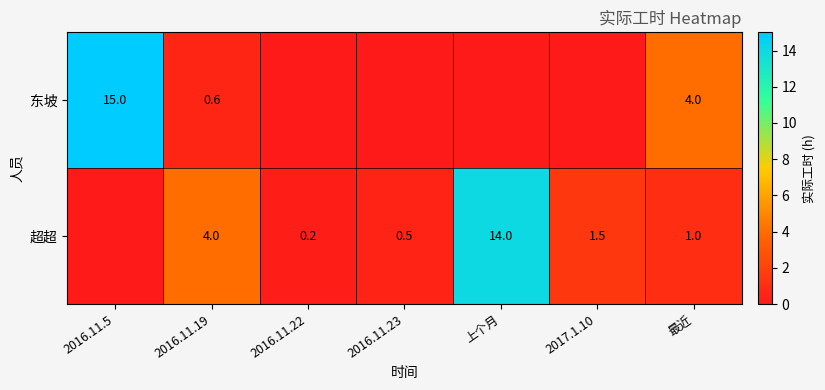

What is the difference between the 超超 values at 2016.11.23 and 上个月?

13.5